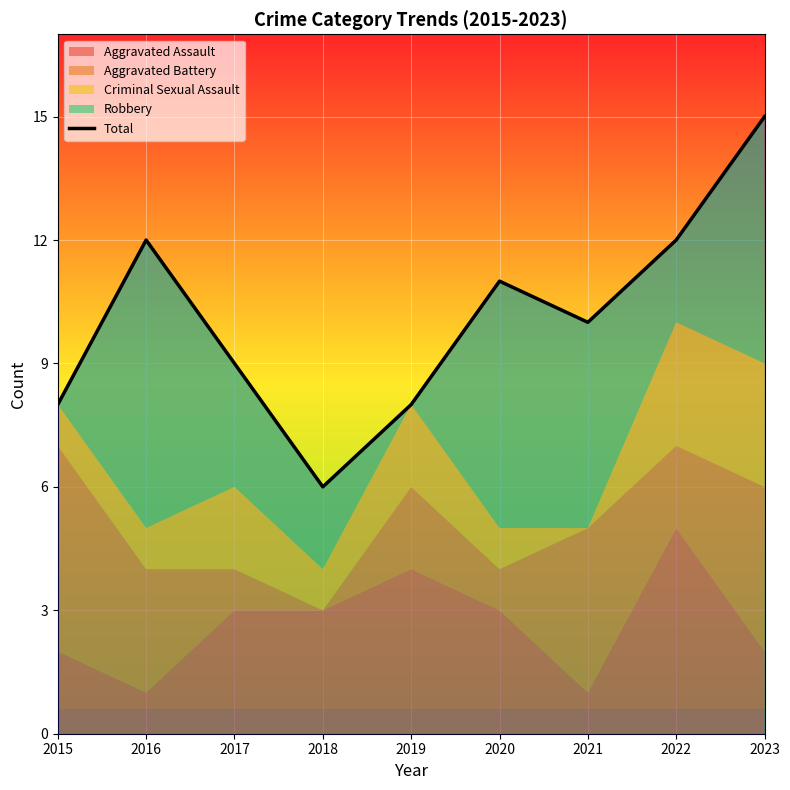

How many lines are shown in the chart?

1